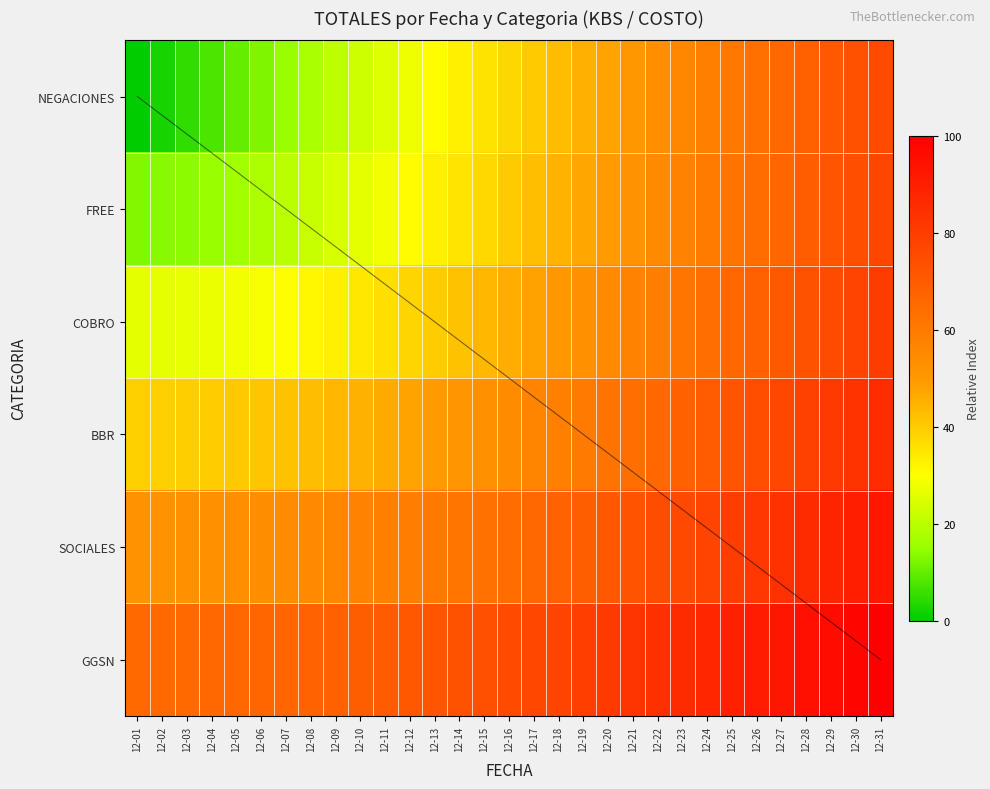

What is the spread (max minus min) of values at 12-10?

46.4